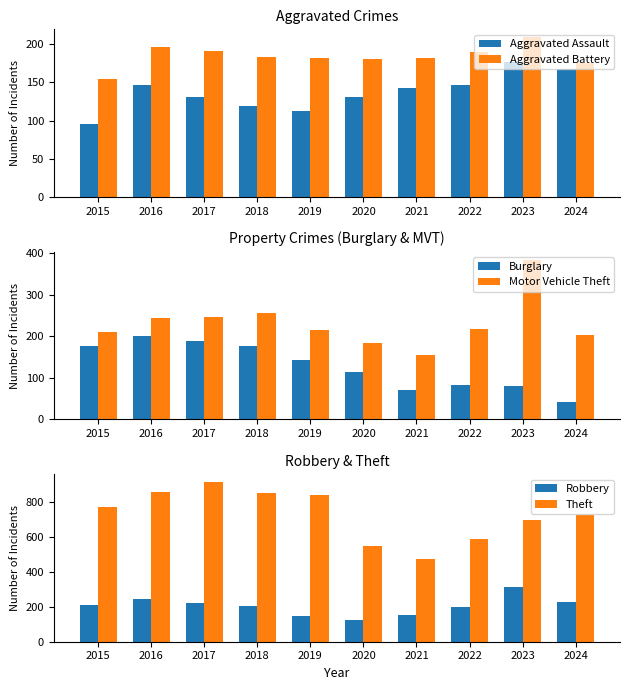

What is the difference between the maximum and minimum values in the Burglary series?

160